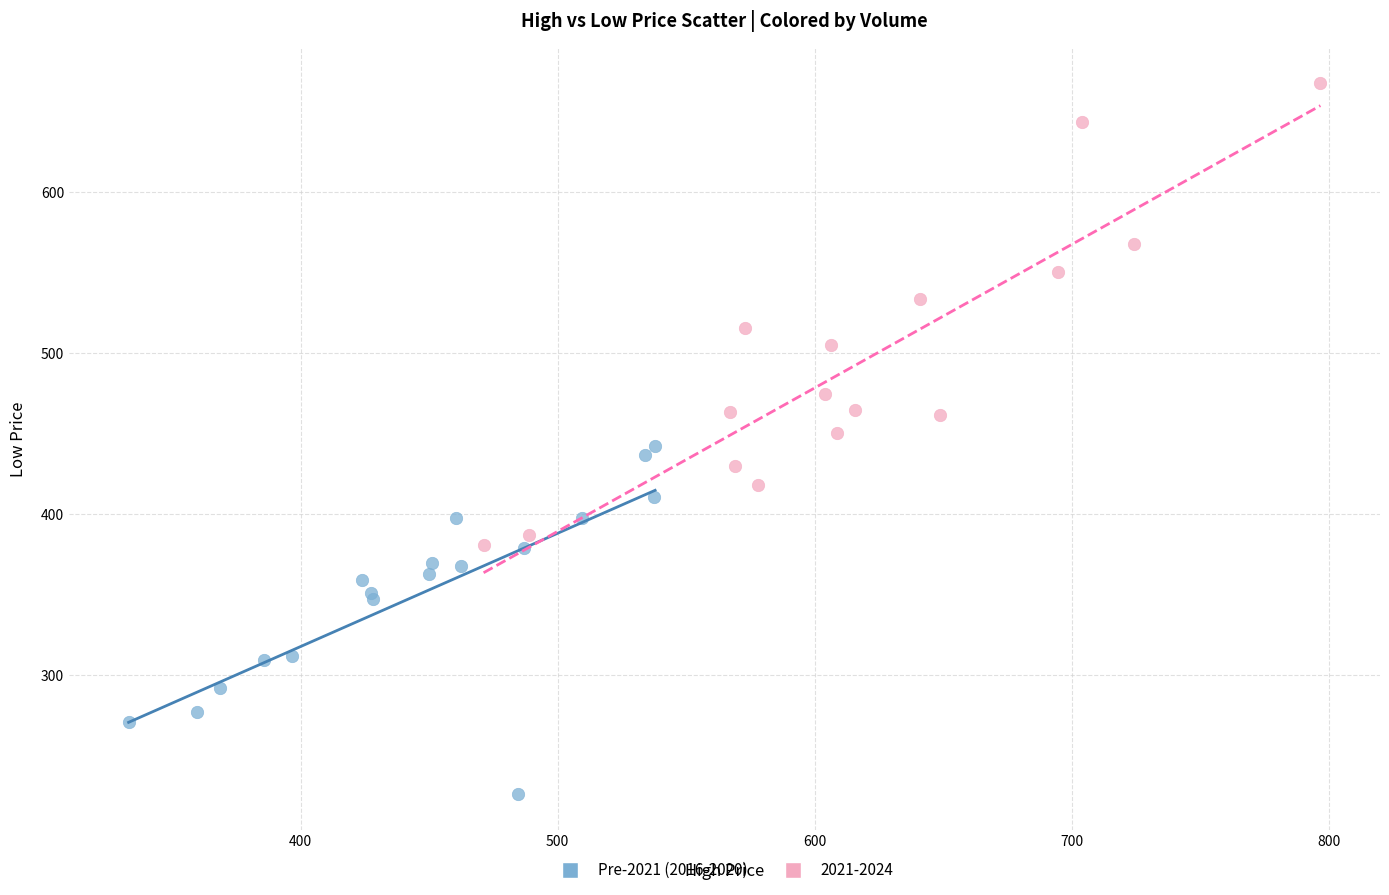

Which series contains the highest Y value?

2021-2024